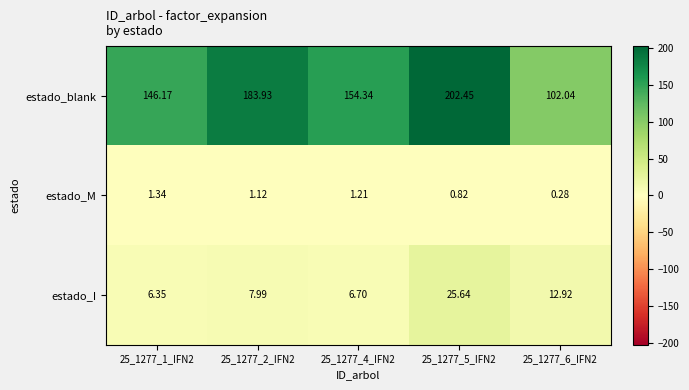

Which series has the widest spread of values?

estado_blank